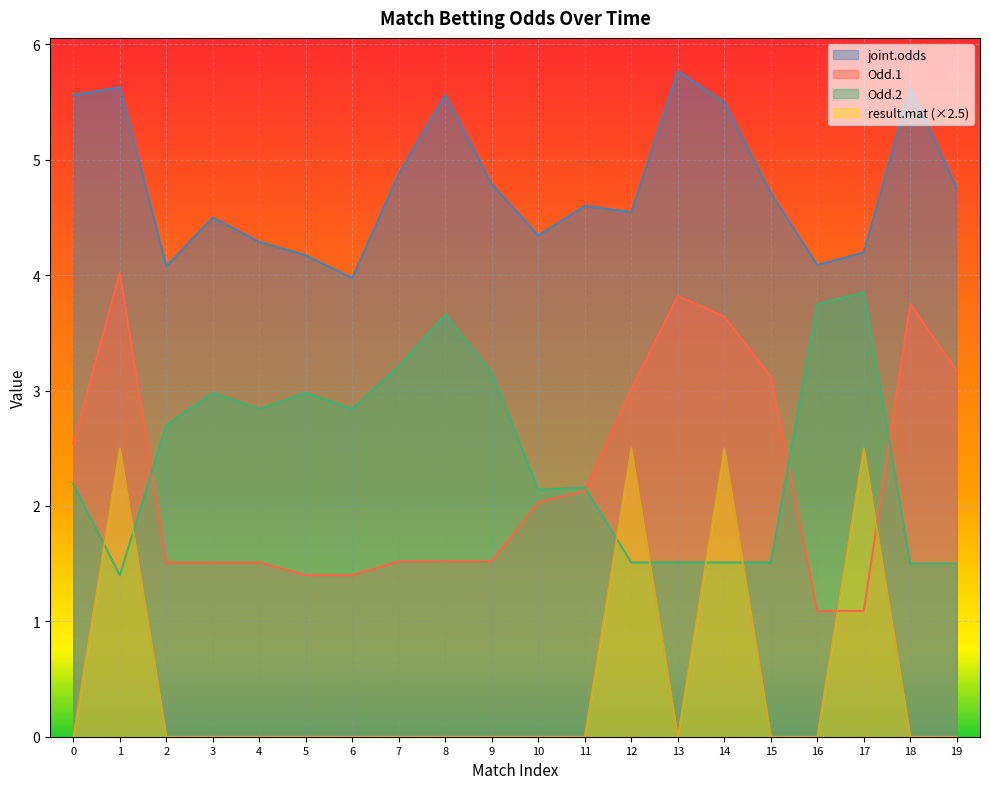

What is the sum of the Odd.1 values at 12 and 14?

6.7